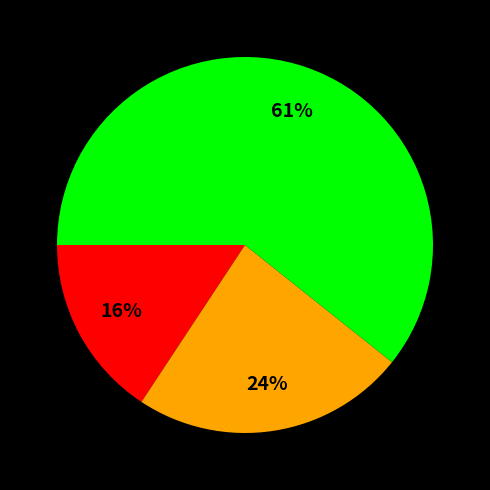

Is there any slice that represents more than half of the pie?

Yes